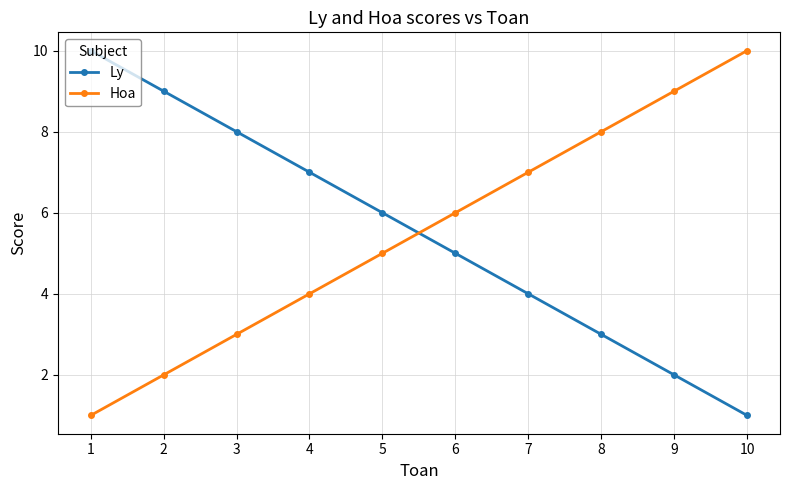

Is the value of Ly at 5 greater than the value of Hoa at 4?

Yes